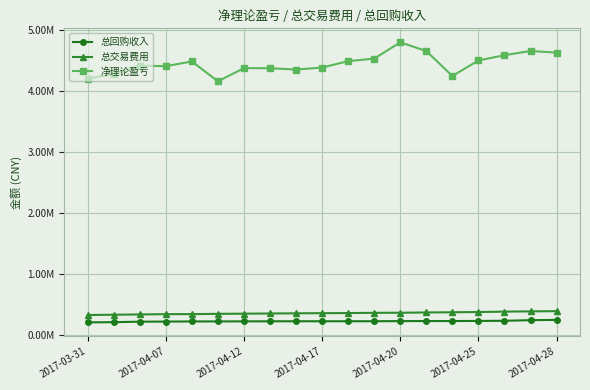

What are all the series names shown in the legend?

总回购收入, 总交易费用, 净理论盈亏